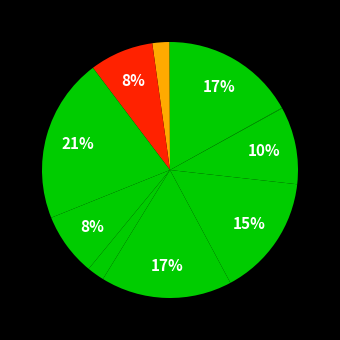

Does any single category account for the majority?

No